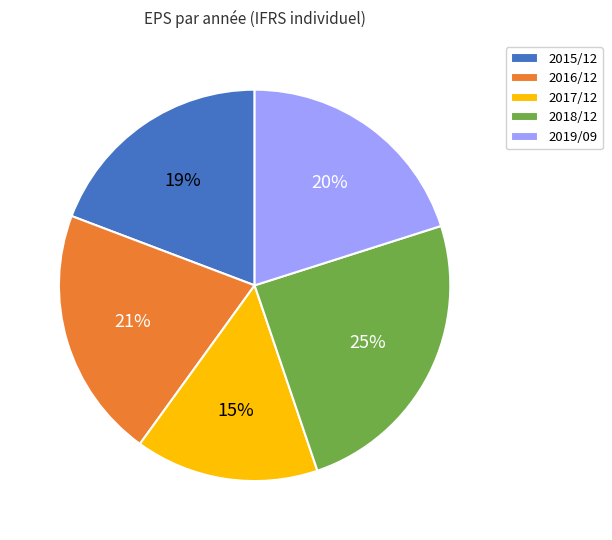

To the nearest percent, what is the average slice percentage?

20%